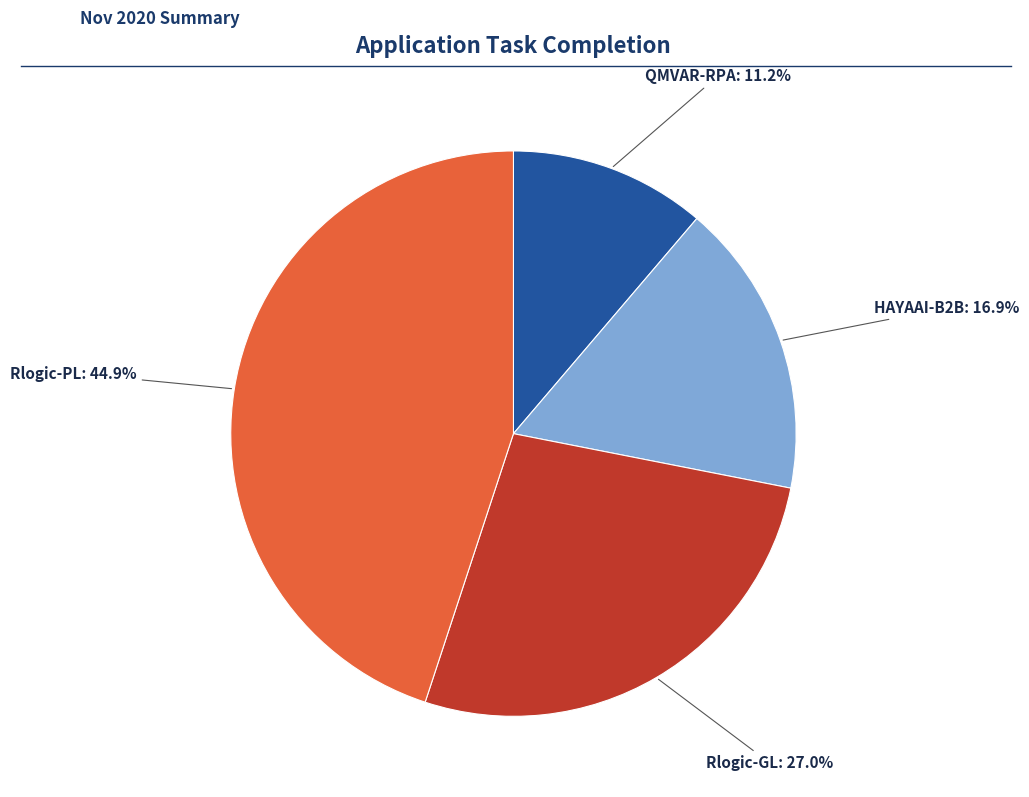

Between Rlogic-PL and Rlogic-GL, which is larger?

Rlogic-PL